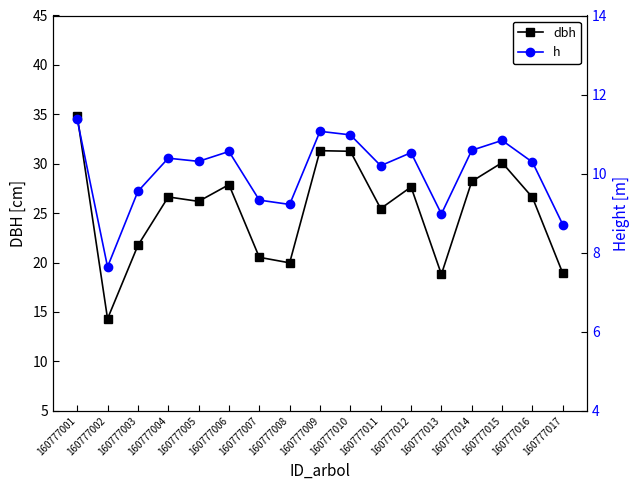

What is the value of the dbh point at the 5th from the left?

26.2